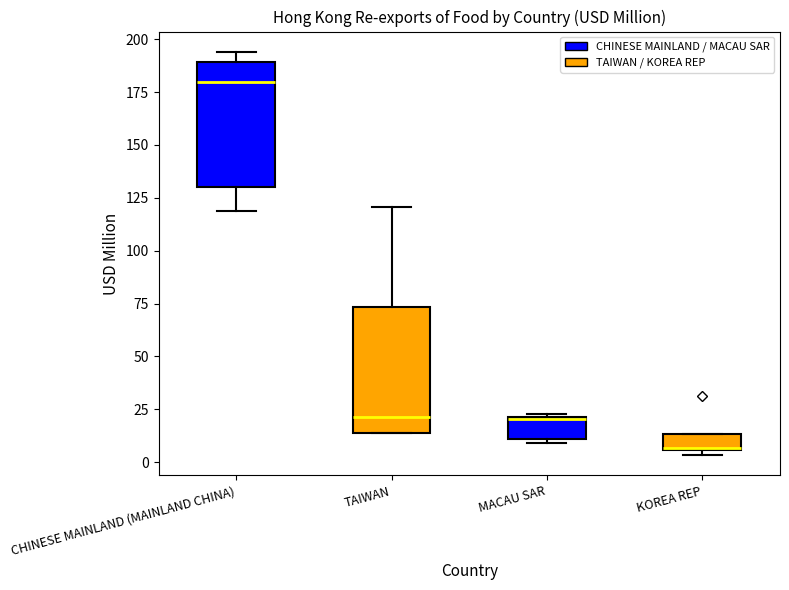

Which box has the lowest median line?

KOREA REP